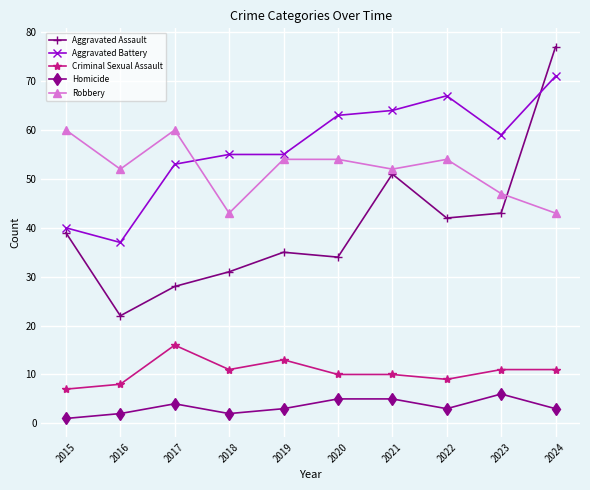

How many series are shown in this chart?

5